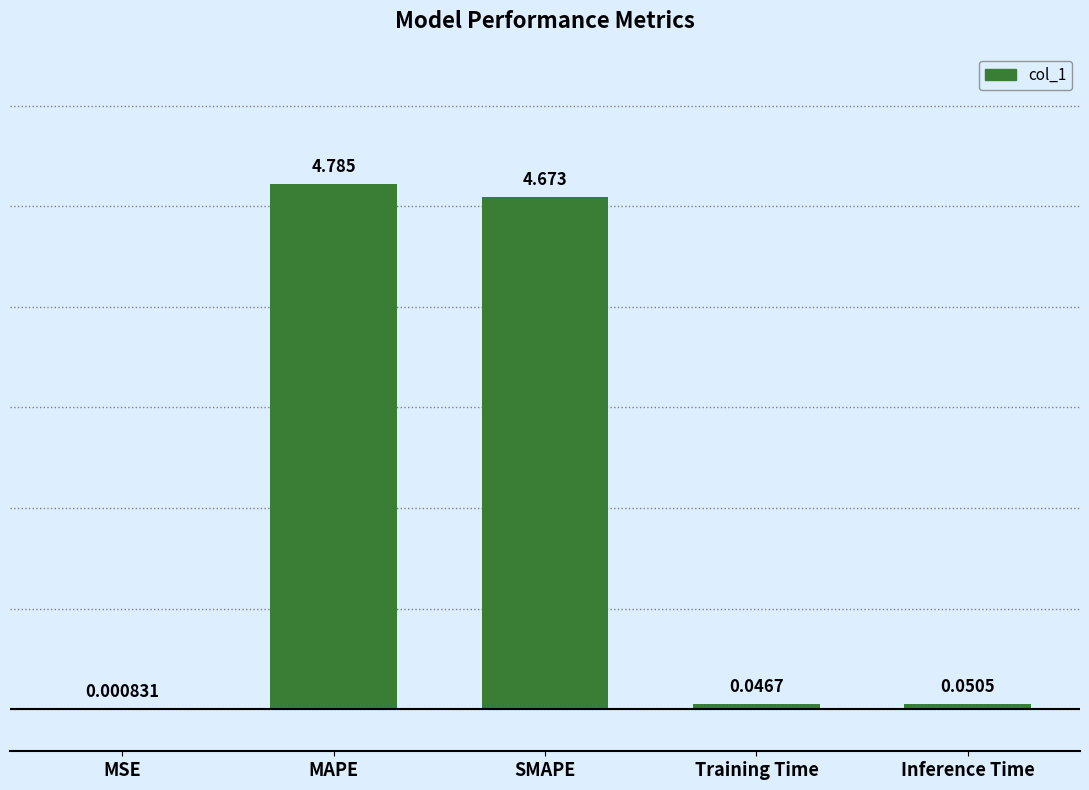

Which category has the highest value across all series?

MAPE